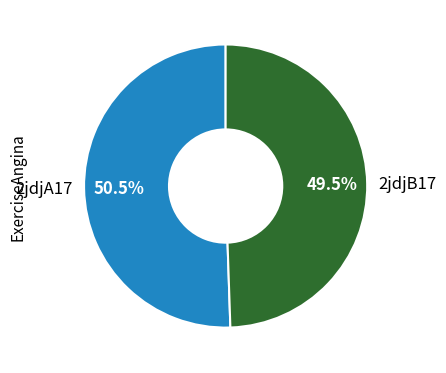

The 2jdjB17 slice represents 40% of the pie. True or false?

False